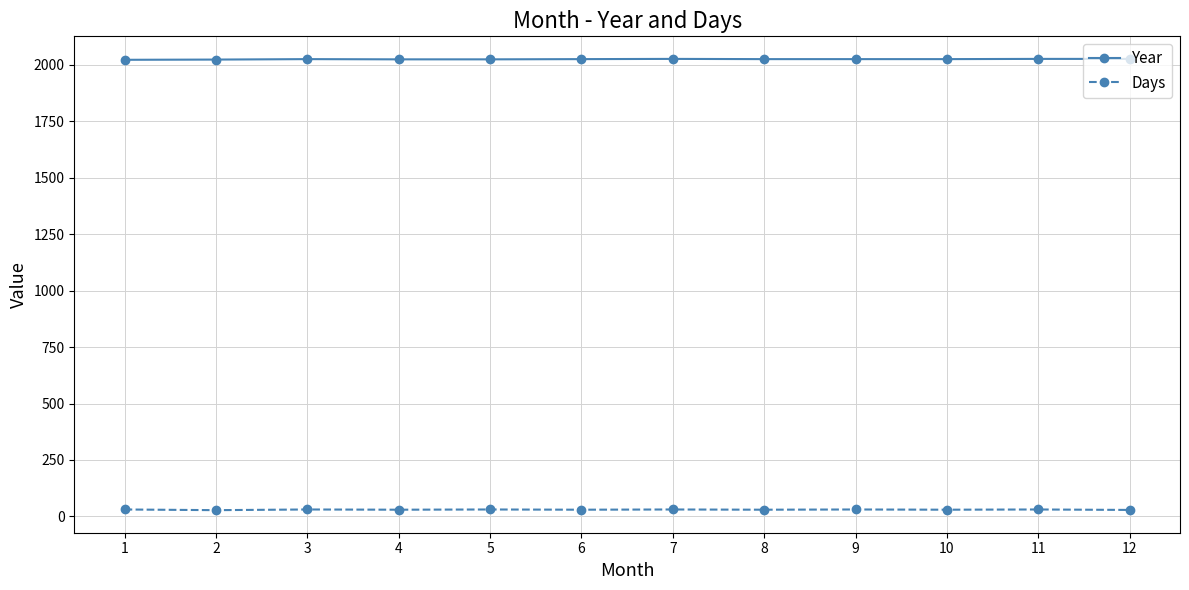

True or false: Year has more than 1 interior local peaks.

True